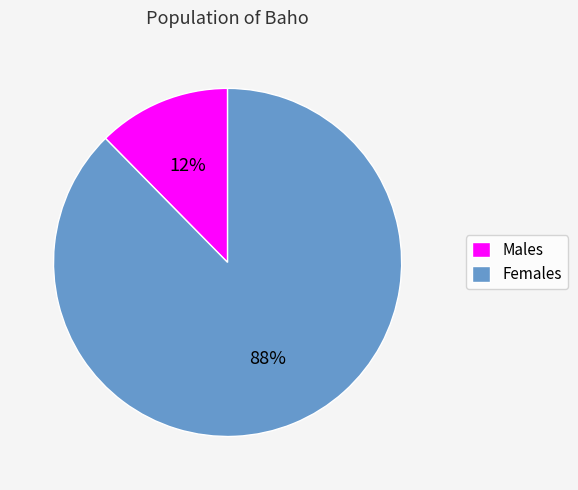

Is the sum of Males and Females greater than half?

Yes